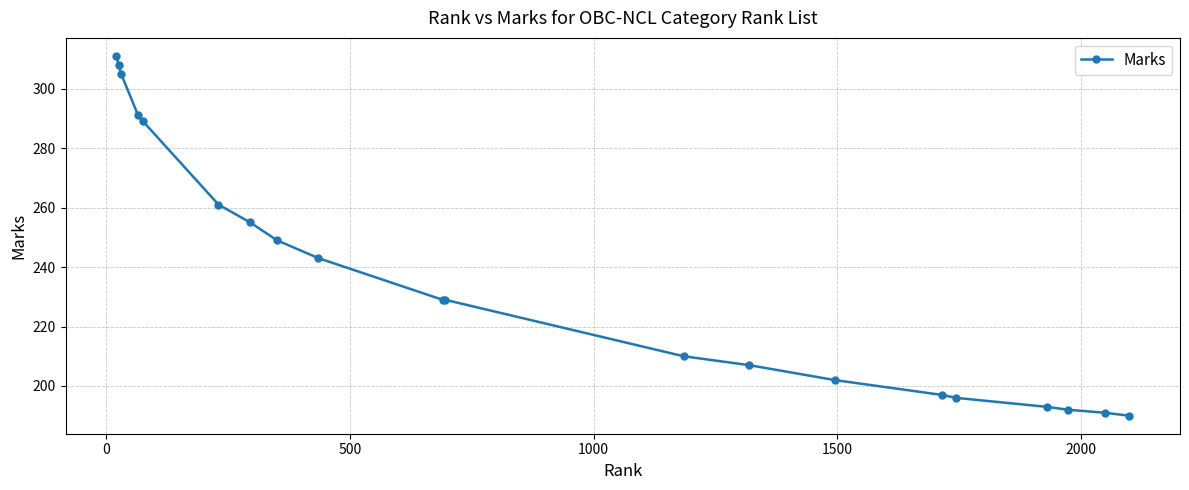

What is the sum of all values?

4748